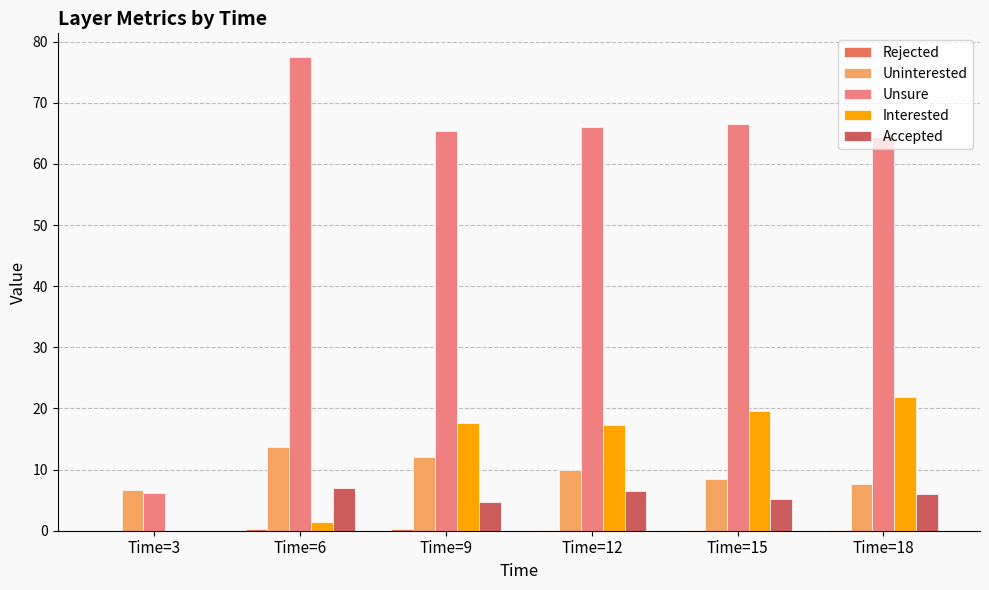

Count the number of data series in this chart.

5